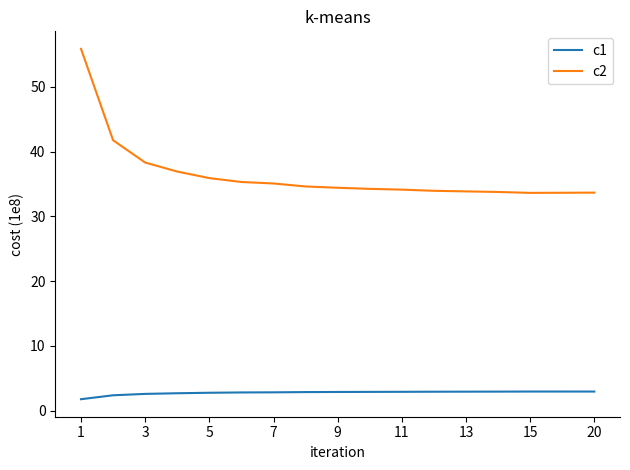

Which series has the largest range (max minus min)?

c2